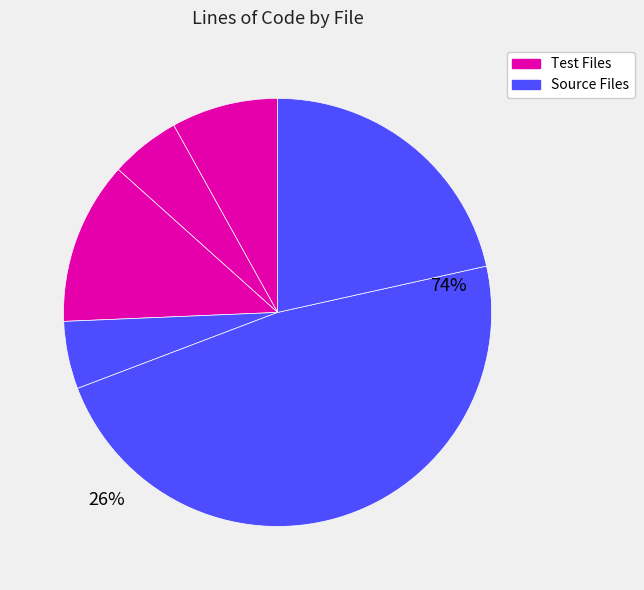

How many segments does this pie chart have?

6